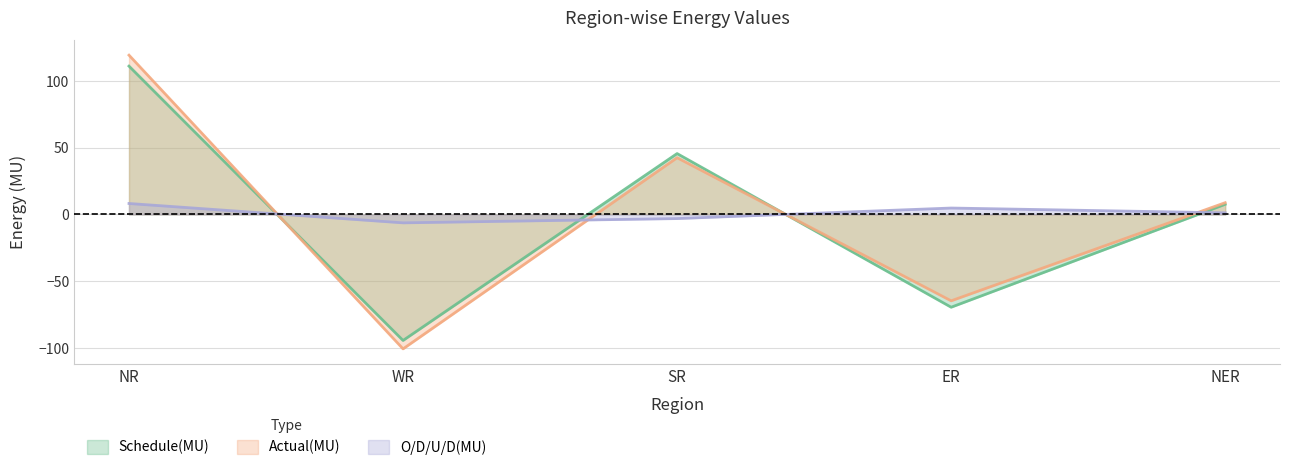

The value of Actual(MU) at ER is -107.3. True or false?

False